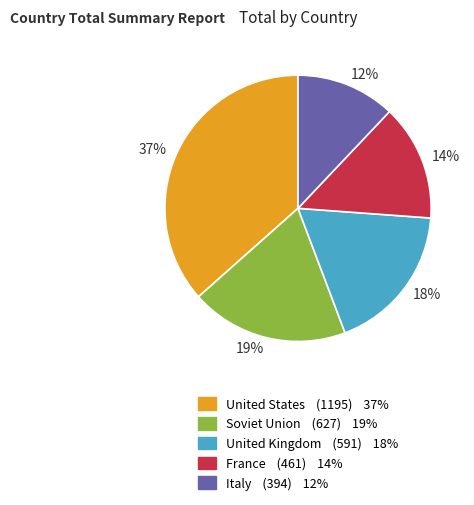

True or false: Soviet Union accounts for 33% of the total.

False